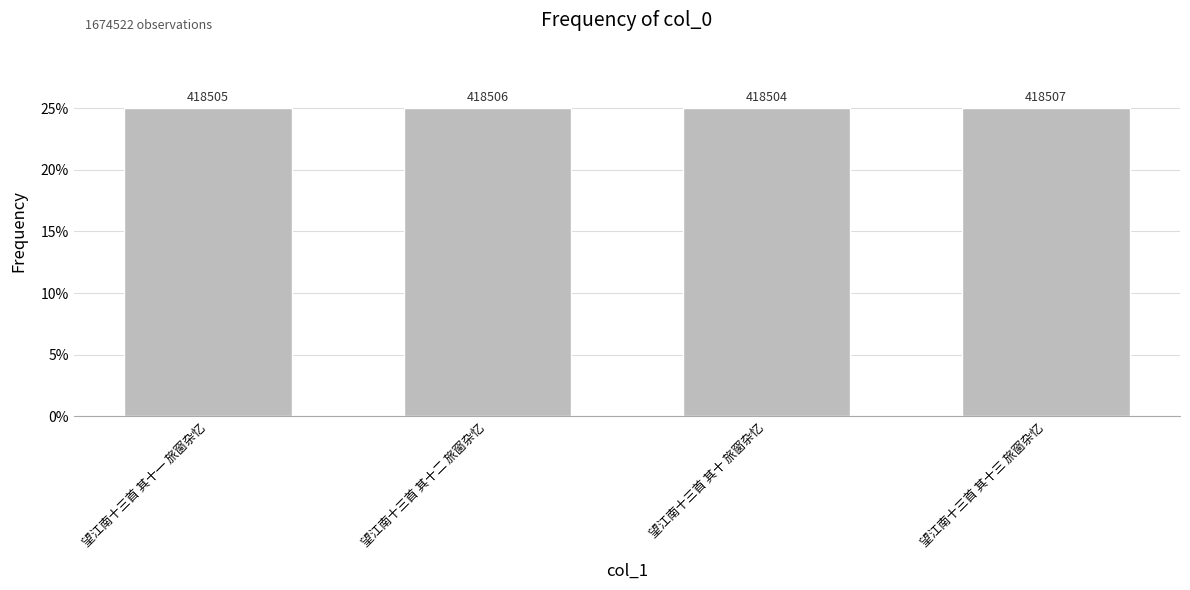

Which label corresponds to the largest value in the chart?

望江南十三首 其十三 旅窗杂忆